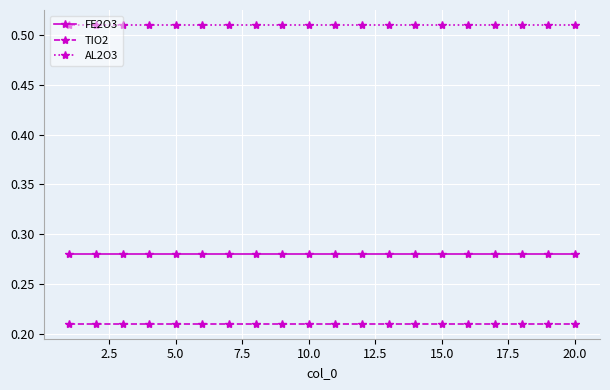

At how many categories does at least one series exceed 0?

20